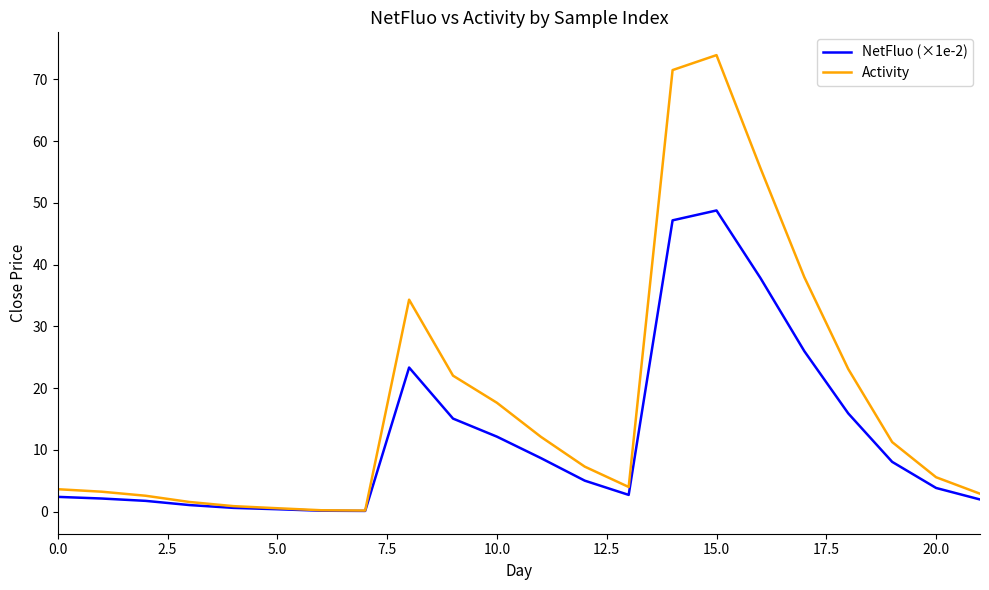

Is this an area chart (filled region under the line)?

No